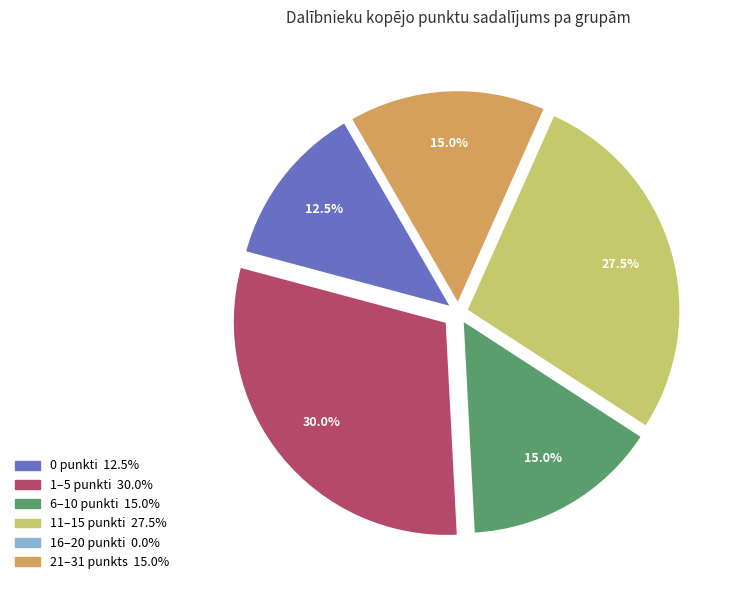

Is there any slice that represents more than half of the pie?

No